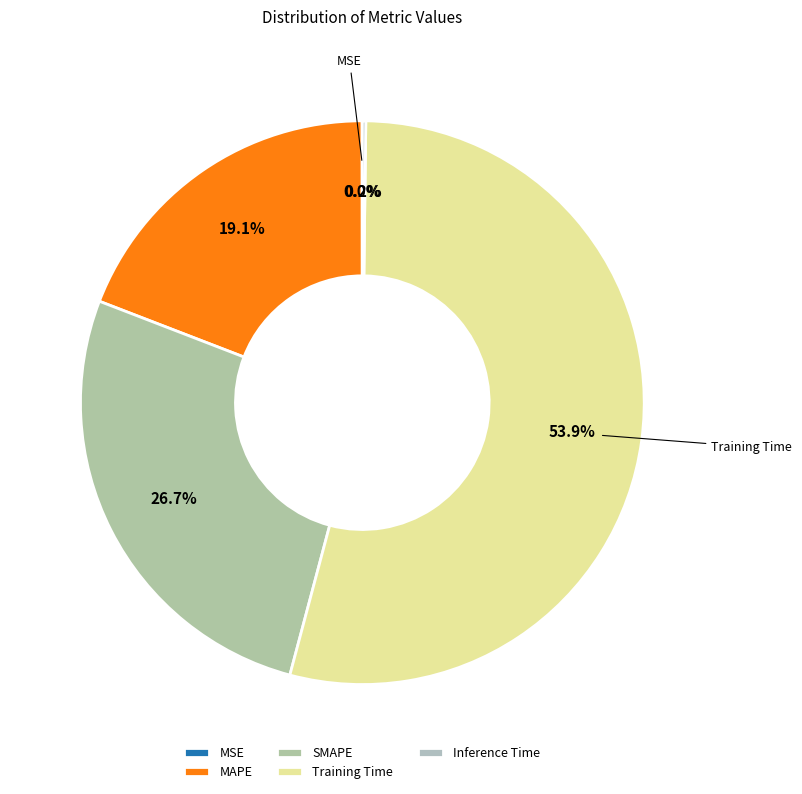

Do MAPE and Inference Time together represent more than half of the pie?

No